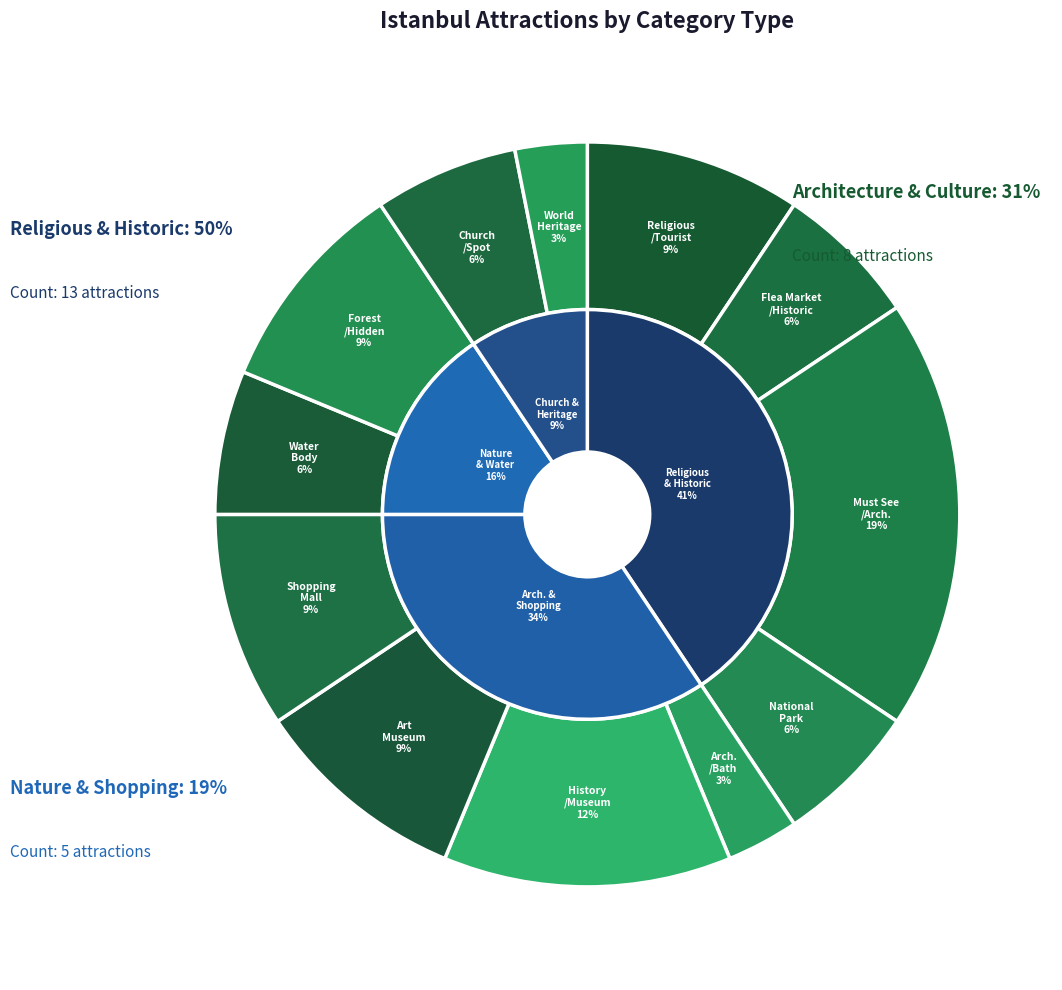

What portion of the pie excludes World Heritage Site?

96.9%